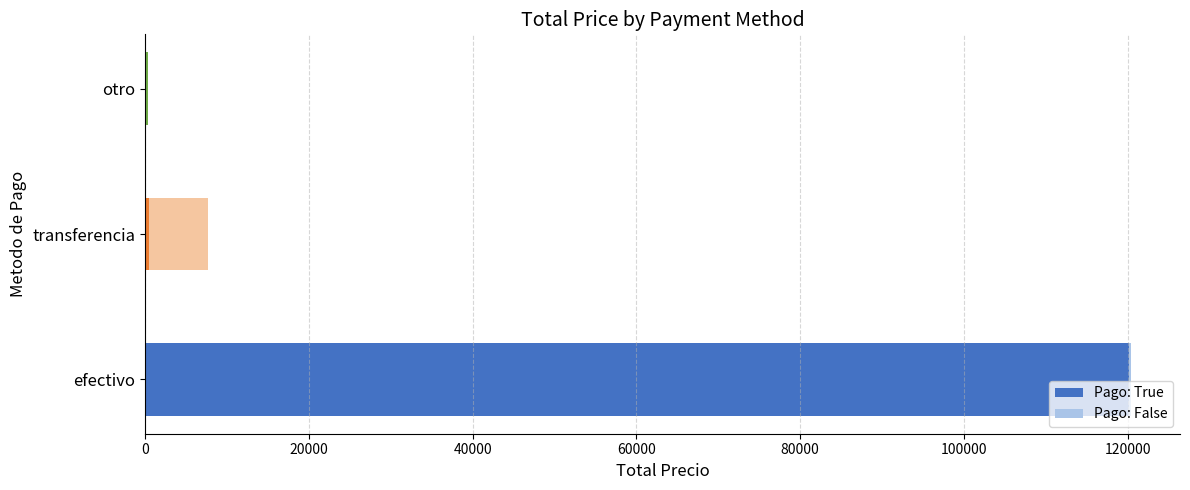

How many values in the Pago: True series exceed 485?

2